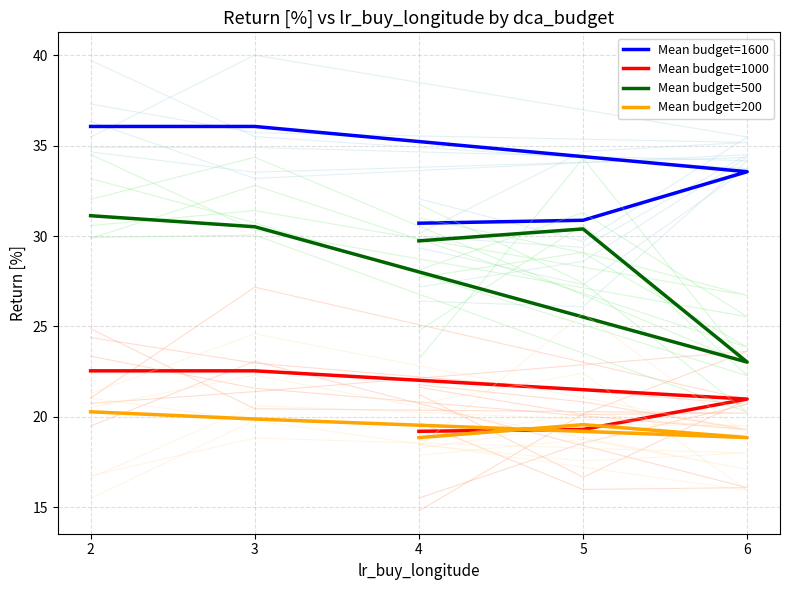

At which label does Mean budget=200 reach its peak?

2